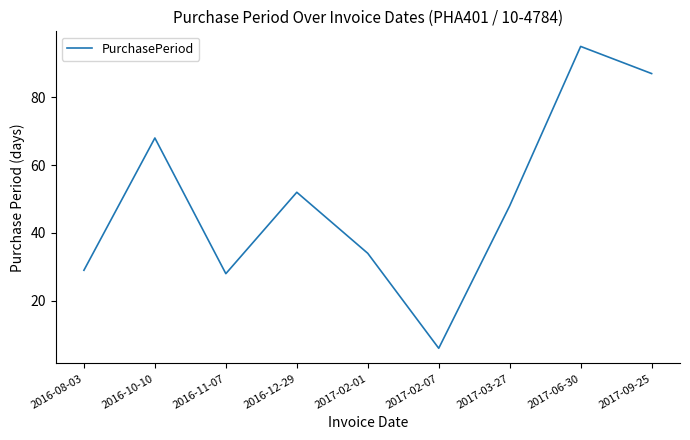

What is the change in value from 2016-08-03 to 2017-02-07?

-23